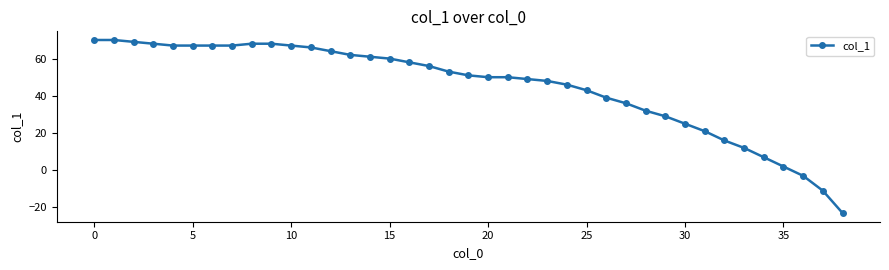

What is the smallest value displayed?

-23